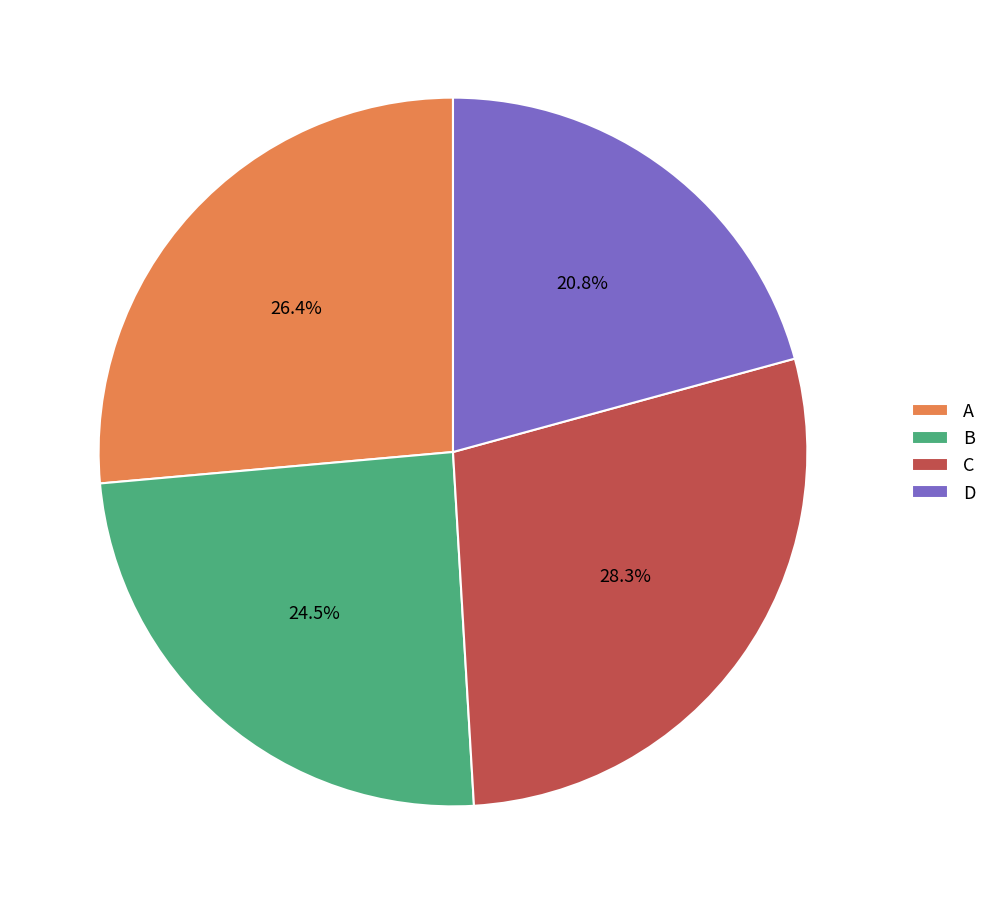

Which has a higher value, A or D?

A